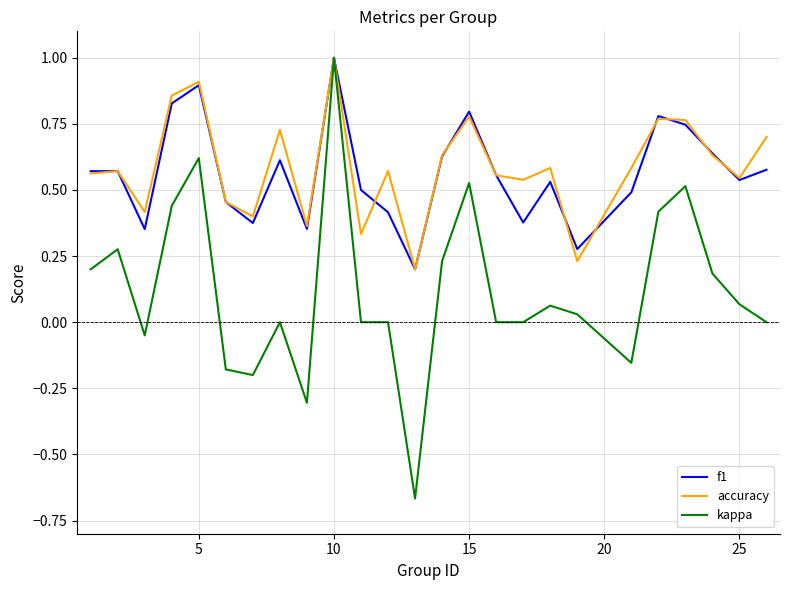

Which series has the largest range (max minus min)?

kappa